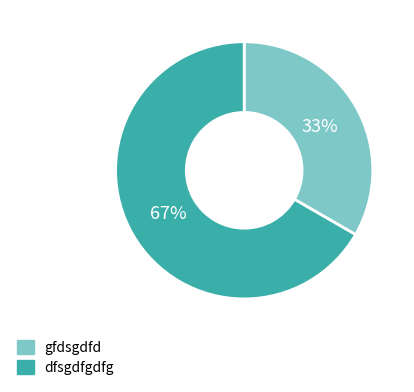

Which has a higher value, gfdsgdfd or dfsgdfgdfg?

dfsgdfgdfg